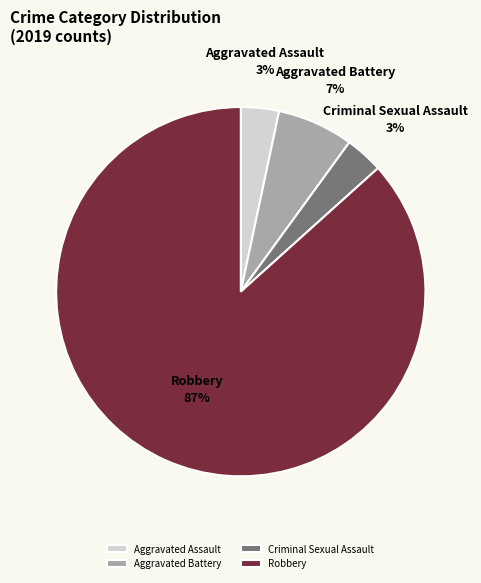

Do Aggravated Battery and Criminal Sexual Assault together represent more than half of the pie?

No